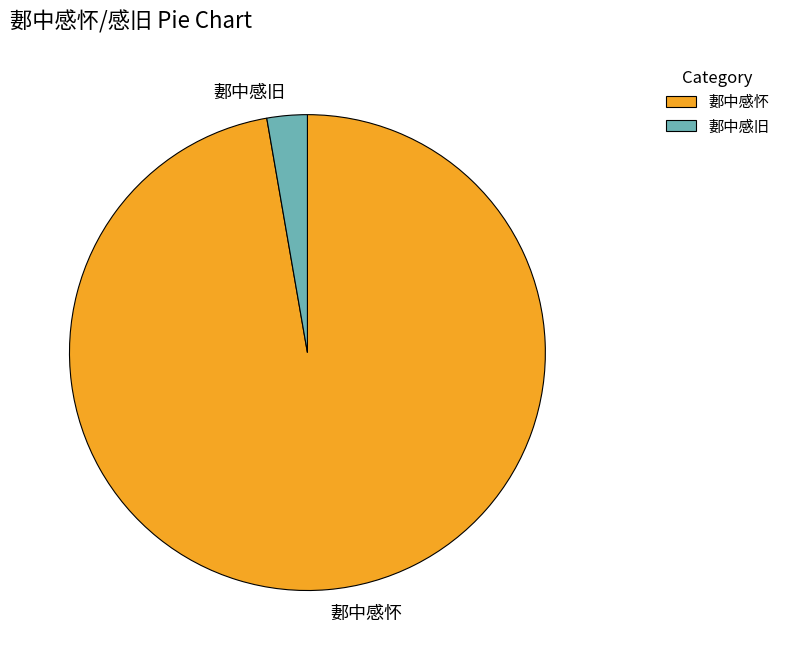

How many slices are in this pie chart?

2